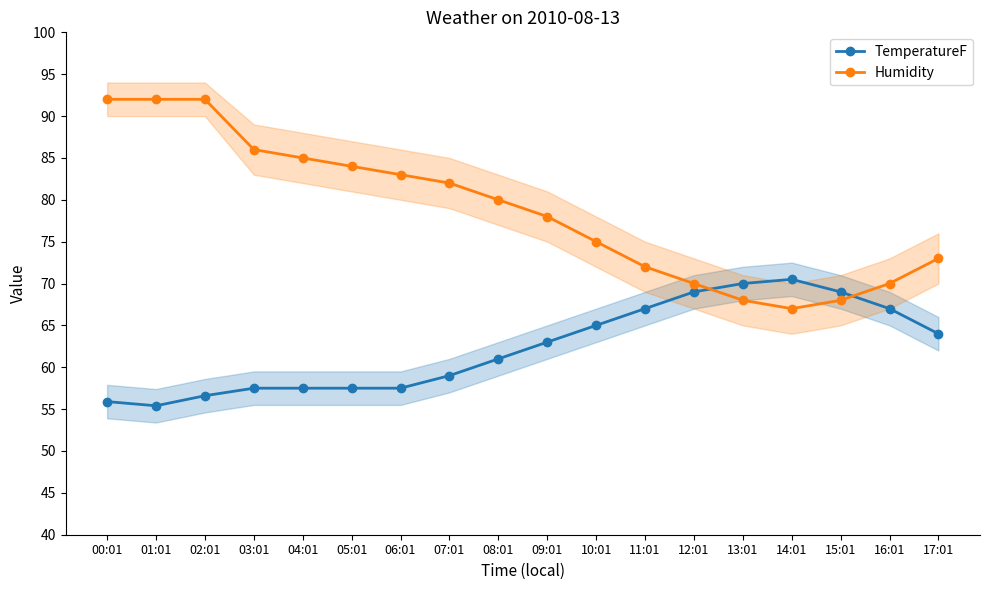

How many interior local valleys does the Humidity series have?

1